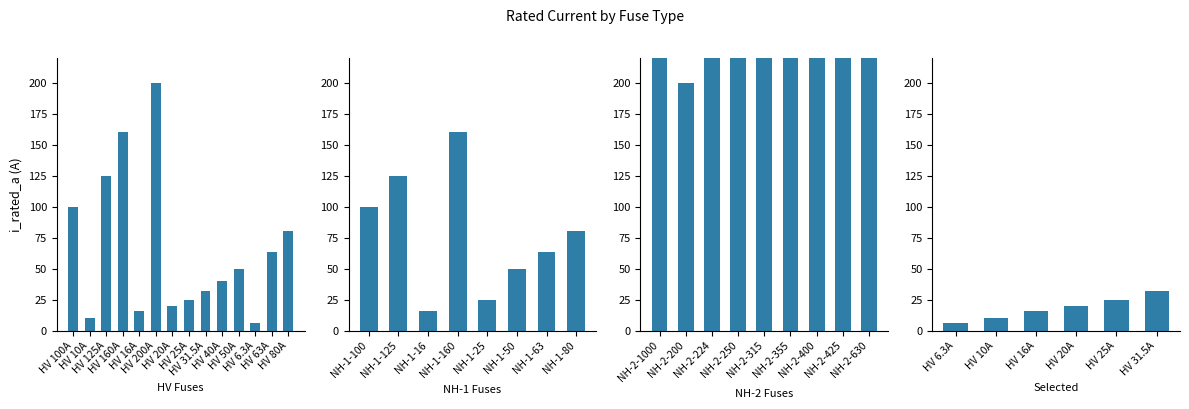

What is the difference between the values at NH-1-80 and NH-1-160?

80.0